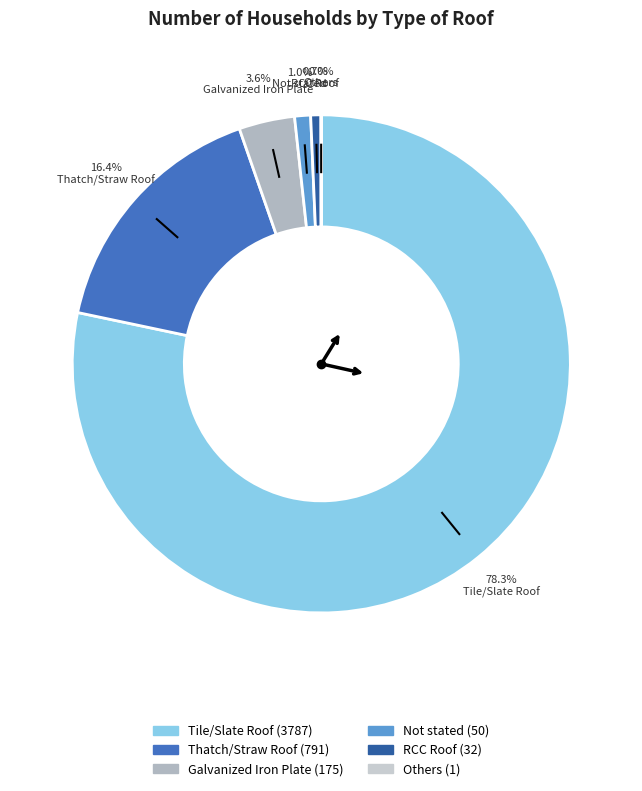

To the nearest percent, what is the combined percentage of Thatch/Straw Roof and Others?

16%